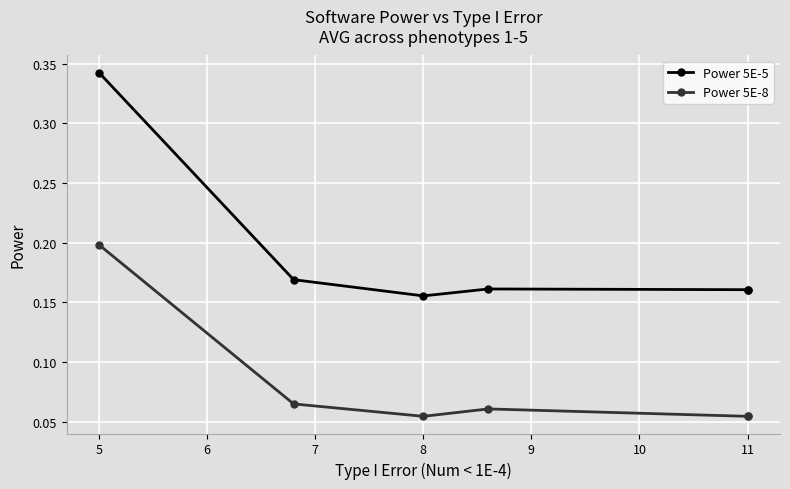

What is the total value across all series at 7?

0.2